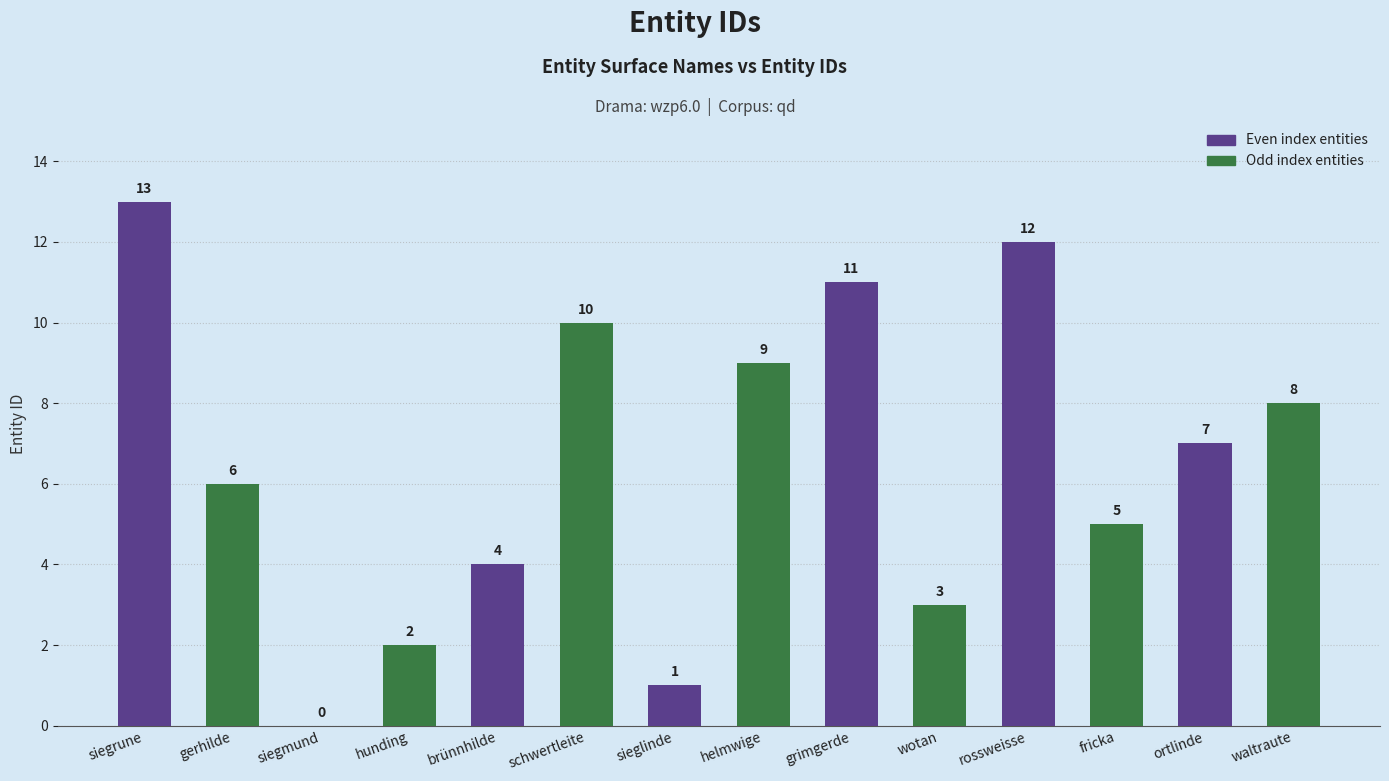

What is the sum of all values?

91